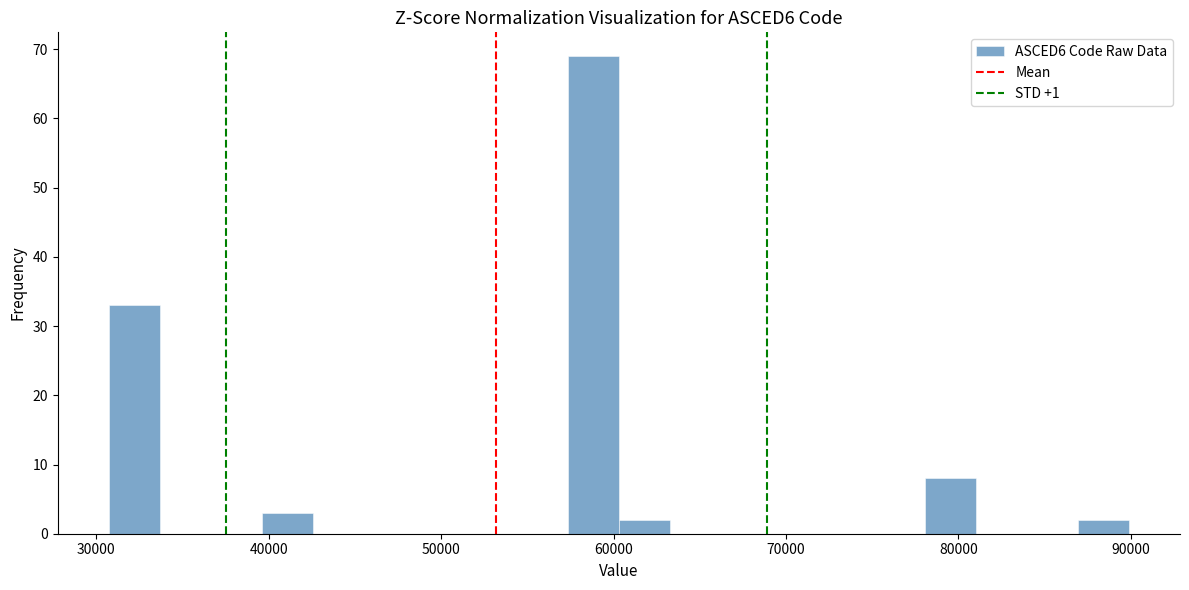

Around what value on the x-axis is the tallest bar? Give the approximate position of its centre, as read against the axis.

59000